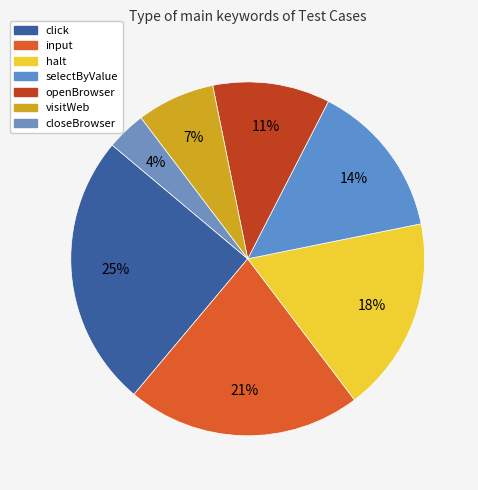

The click slice represents 25% of the pie. True or false?

True